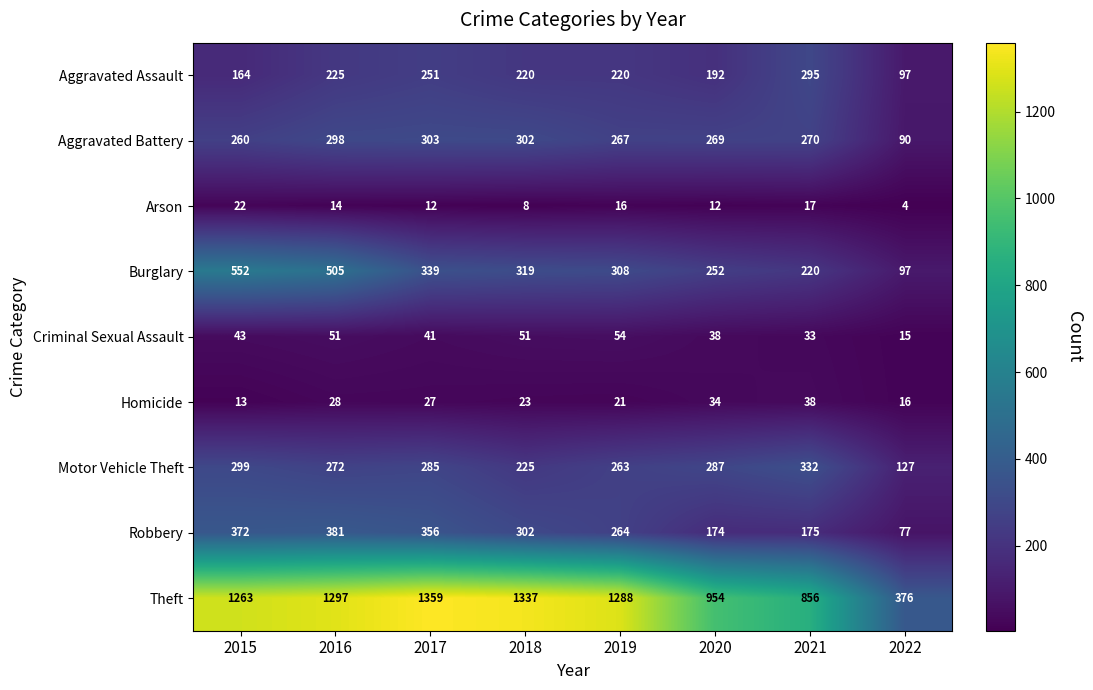

The Criminal Sexual Assault series shows 38 at 2020. True or false?

True